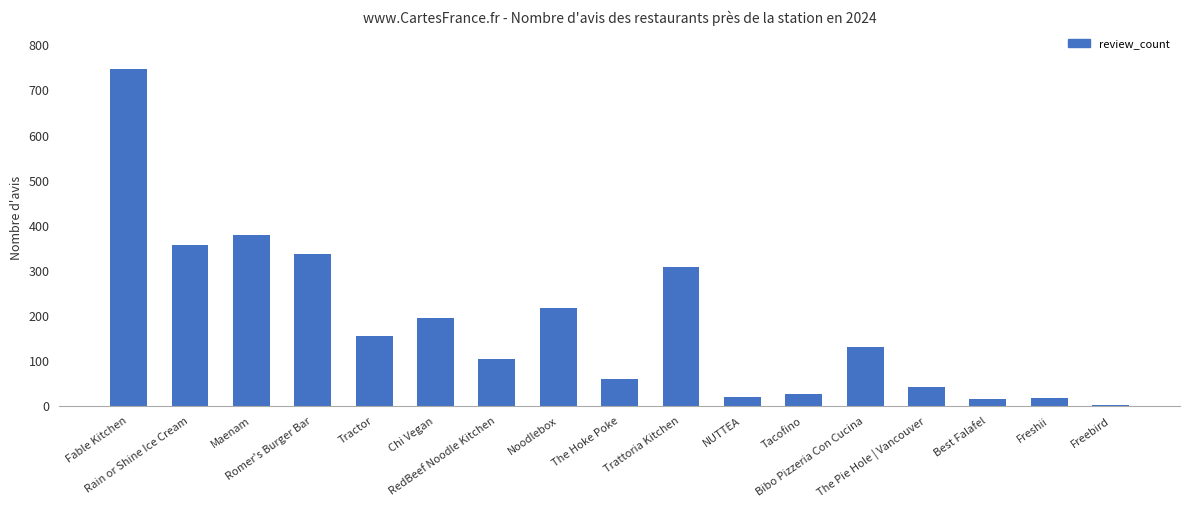

What is the maximum value shown in the chart?

746